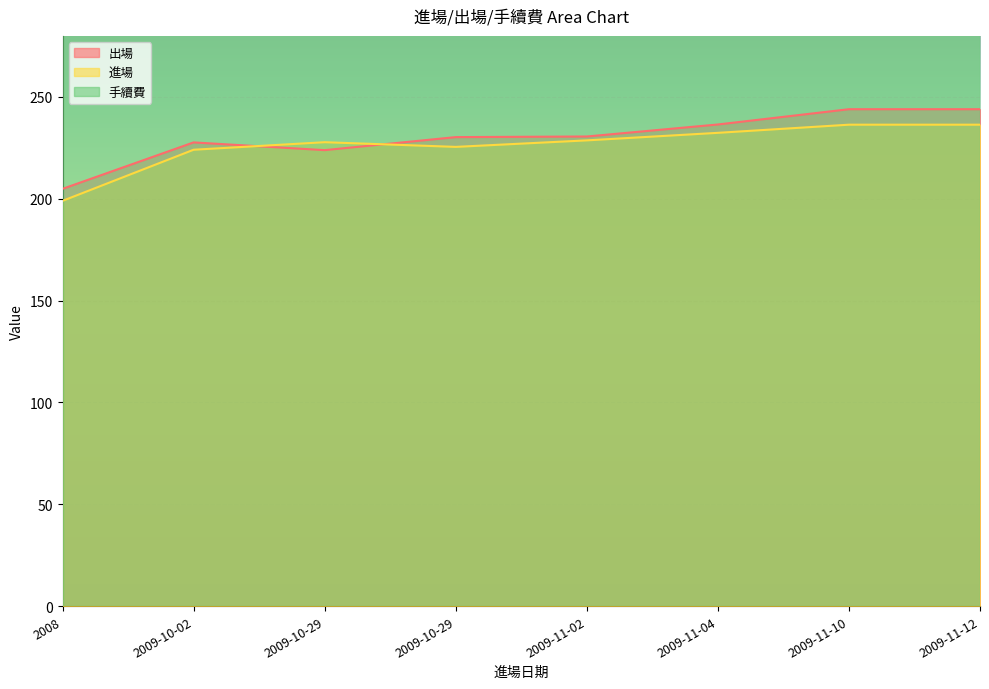

What is the total value across all series at 2009-11-10?

480.4